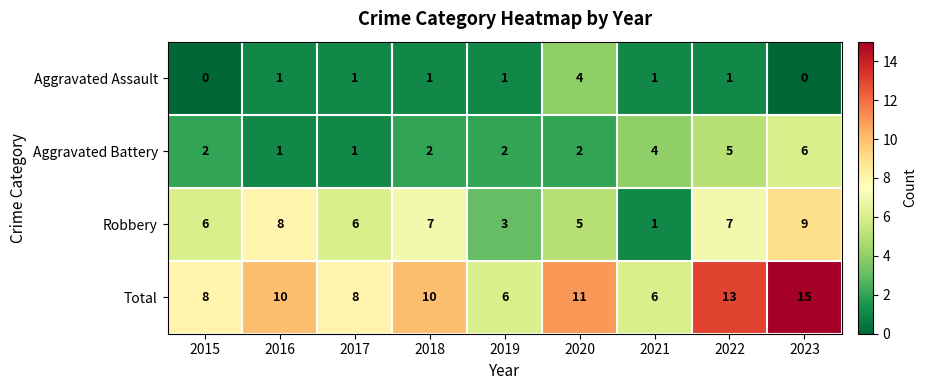

Is it true that Aggravated Battery equals 1 at 2015?

False